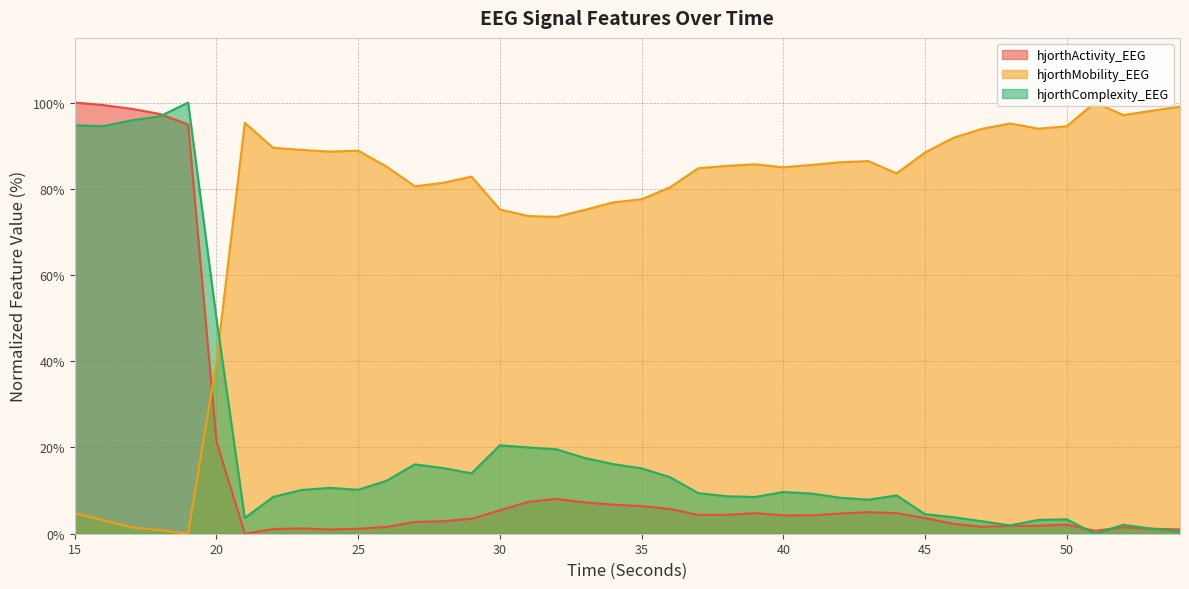

What is the value of the hjorthMobility_EEG point at the 17th from the left?

73.7